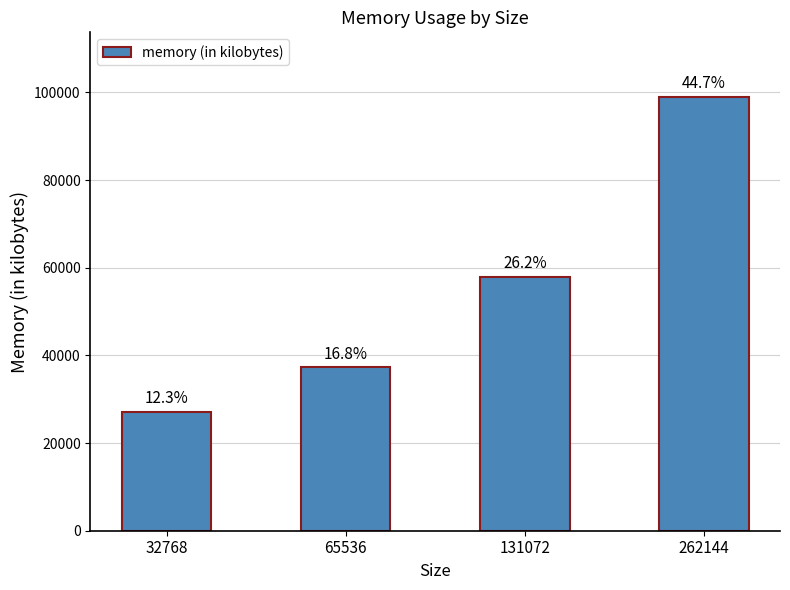

List the labels in order of value, largest first.

262144, 131072, 65536, 32768